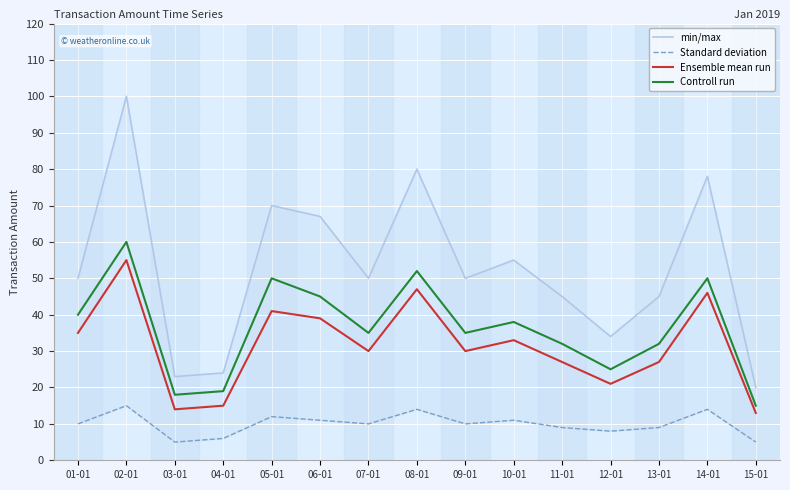

What is the label of the 12th point from the left?

12-01